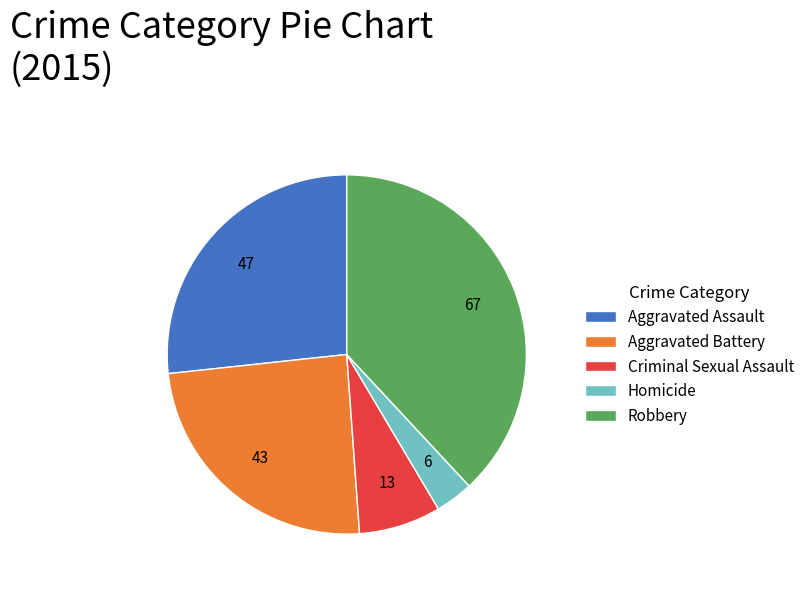

The Criminal Sexual Assault slice represents 1% of the pie. True or false?

False